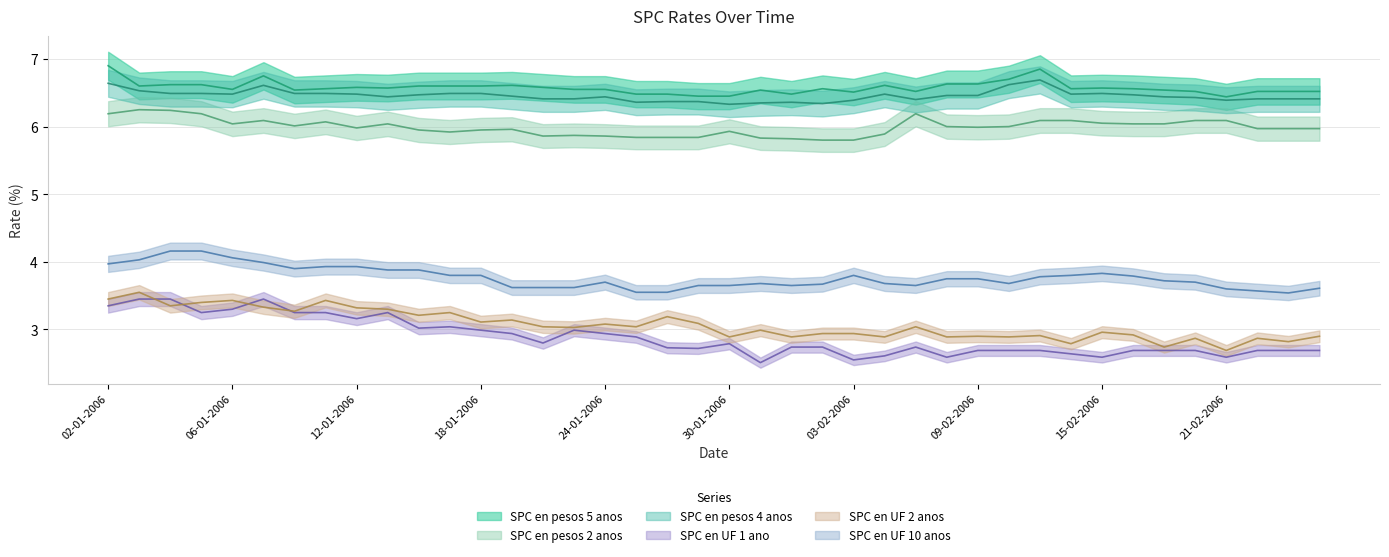

What is the approximate value of SPC en UF 10 anos at 21-02-2006?

3.6